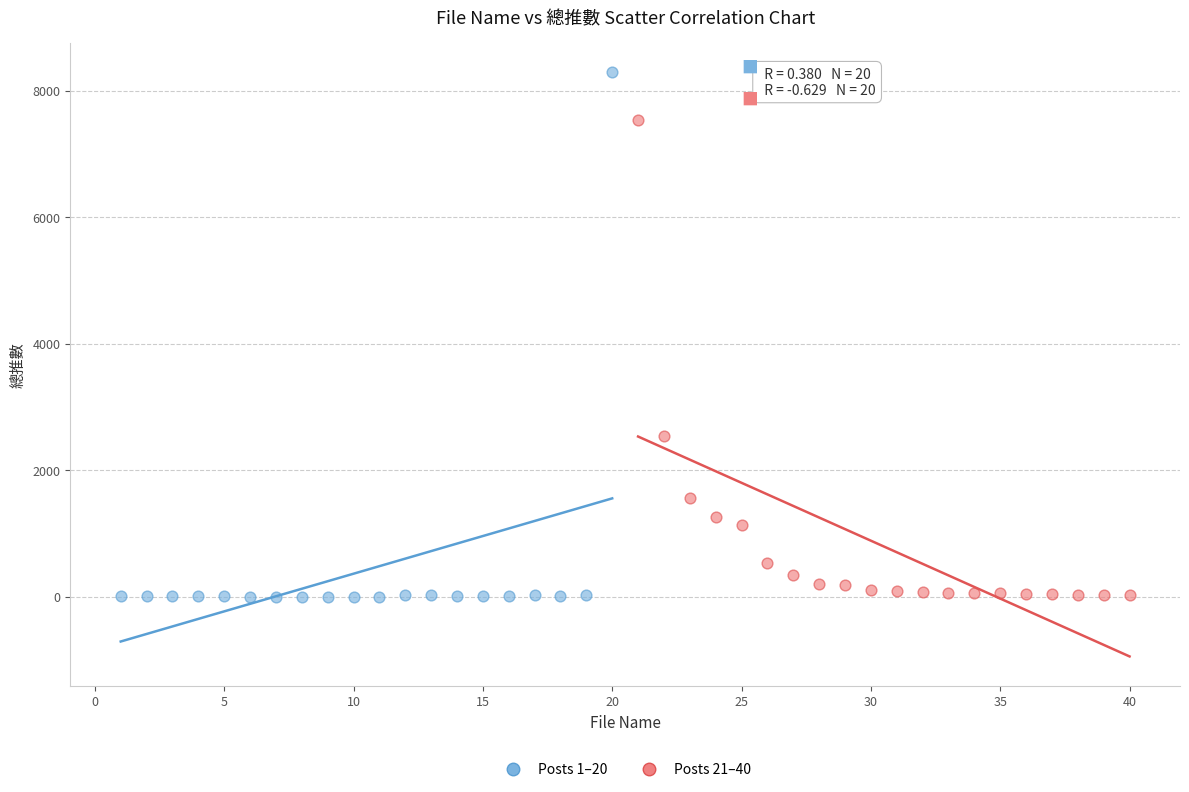

Which series has the widest spread of Y values?

Posts 1–20